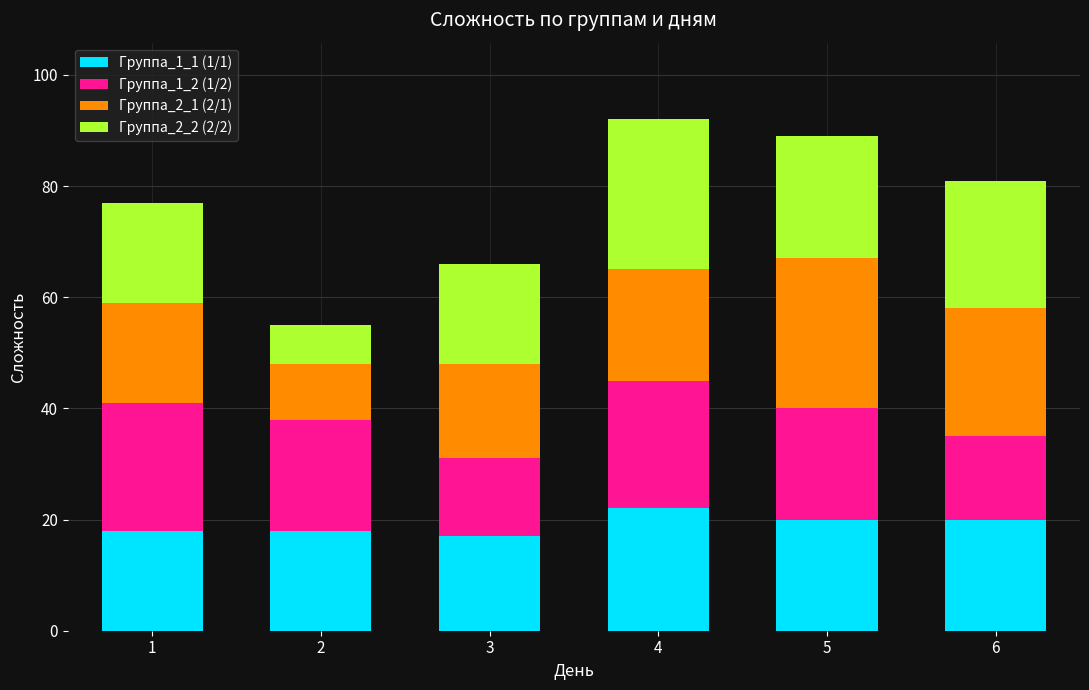

Is it true that Группа_1_1 (1/1) equals 20 at 6?

True